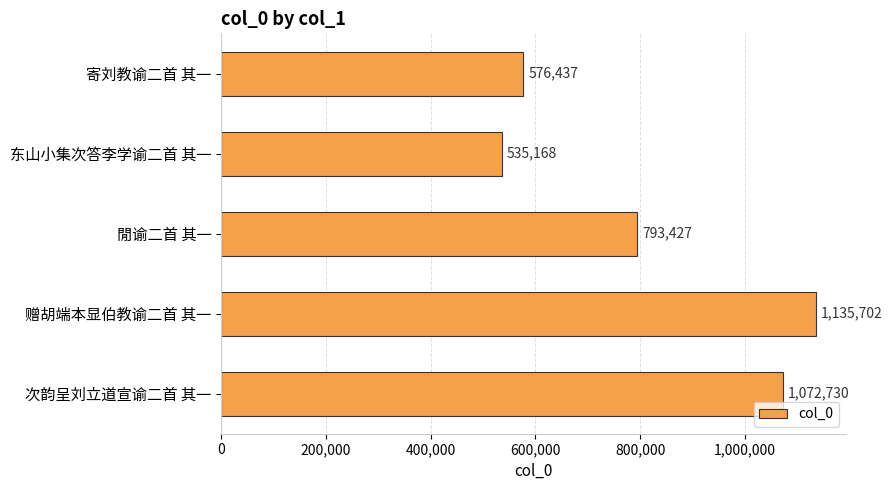

What is the change in value from 赠胡端本显伯教谕二首 其一 to 次韵呈刘立道宣谕二首 其一?

-62972